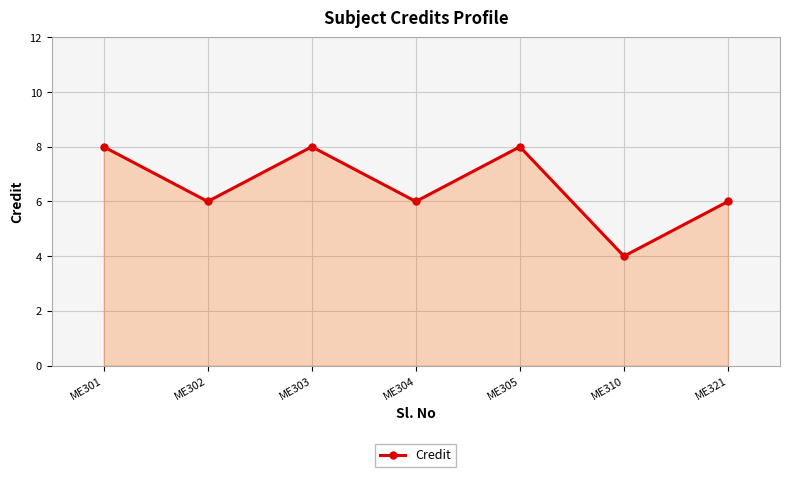

What is the greatest value displayed?

8